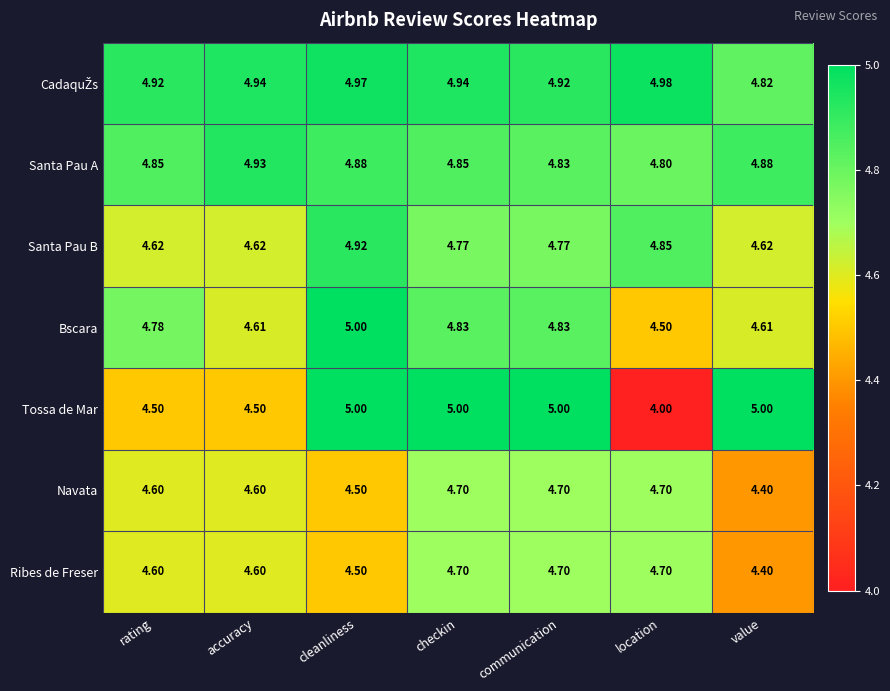

Is the value of Tossa de Mar at accuracy greater than the value of Santa Pau A at location?

No